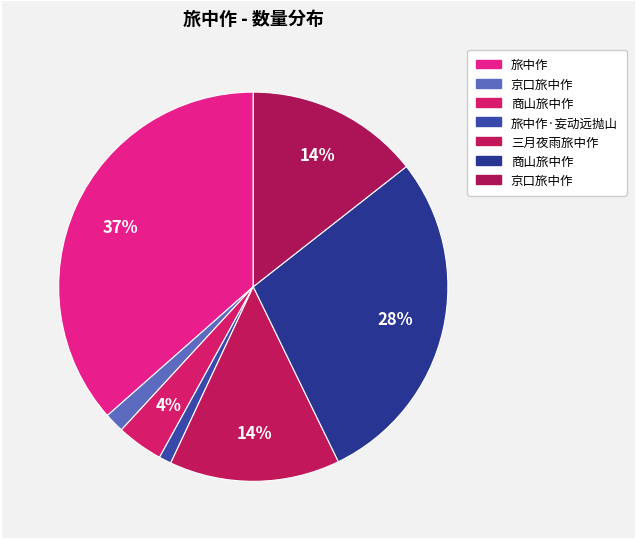

How many segments does this pie chart have?

7